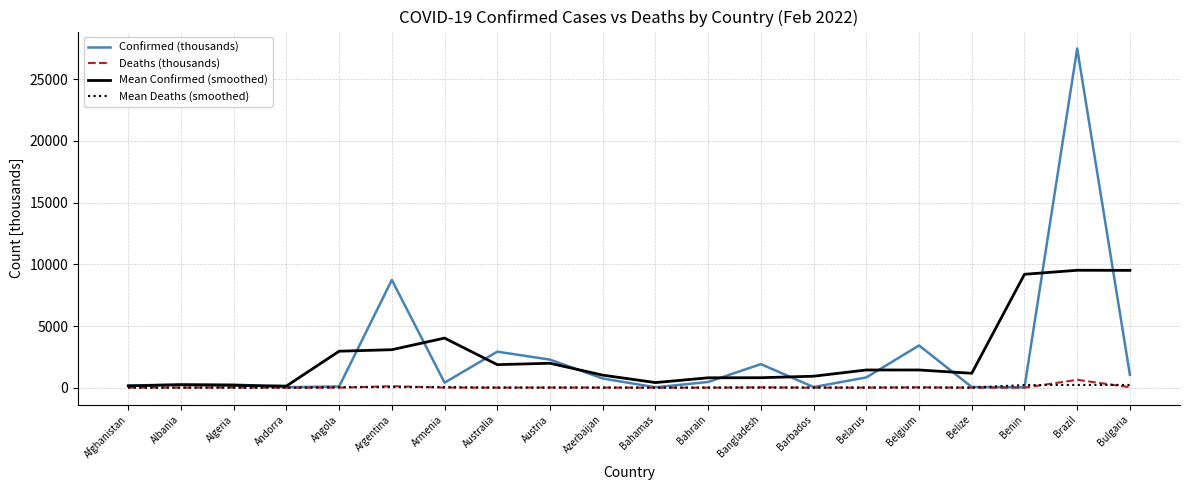

Which label corresponds to the largest value in the chart?

Brazil